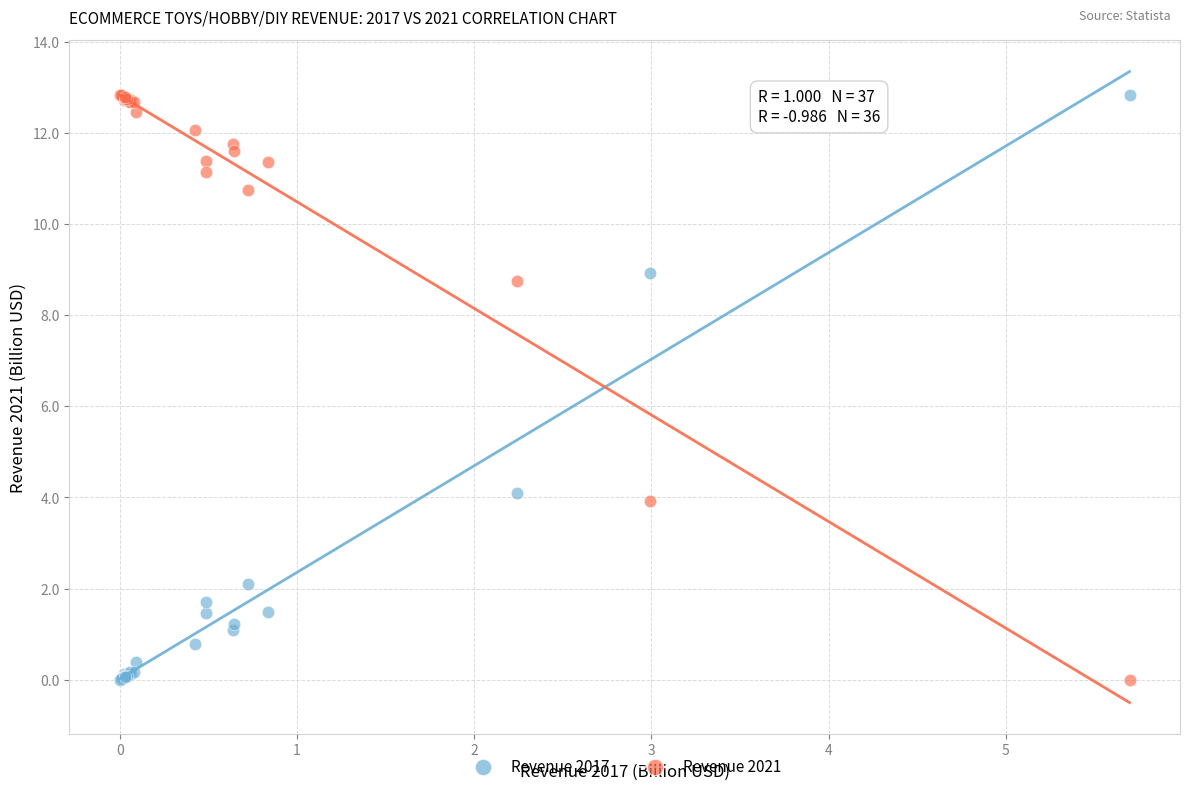

Across all series, what Y value is closest to 6?

4.1